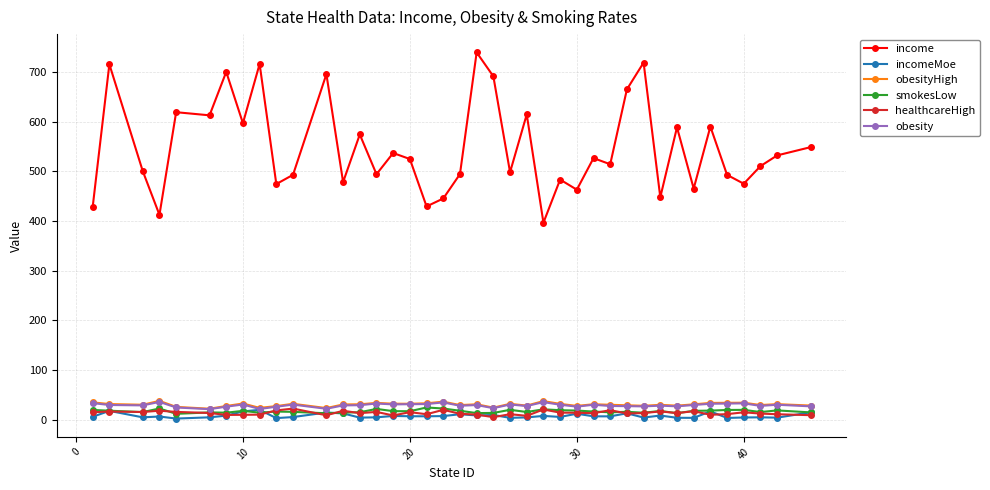

True or false: income has more than 2 interior local peaks.

True